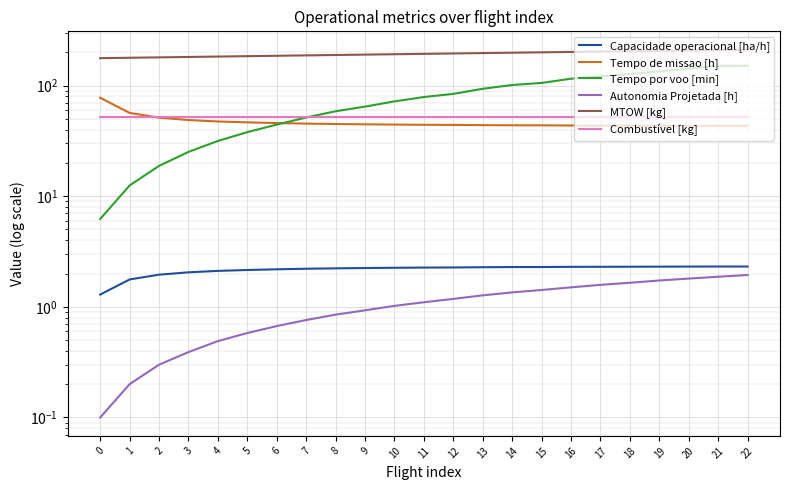

How many series are shown in this chart?

6